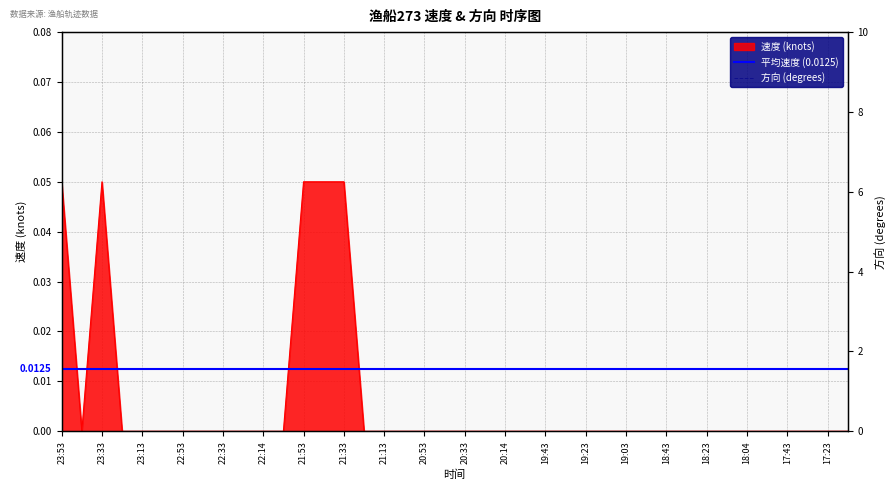

List the labels in order of value, largest first.

23:53, 23:33, 21:53, 21:43, 21:33, 23:43, 23:23, 23:13, 23:03, 22:53, 22:43, 22:33, 22:23, 22:14, 22:03, 21:23, 21:13, 21:03, 20:53, 20:43, 20:33, 20:23, 20:14, 20:03, 19:43, 19:33, 19:23, 19:13, 19:03, 18:53, 18:43, 18:33, 18:23, 18:14, 18:04, 17:54, 17:43, 17:34, 17:23, 17:13